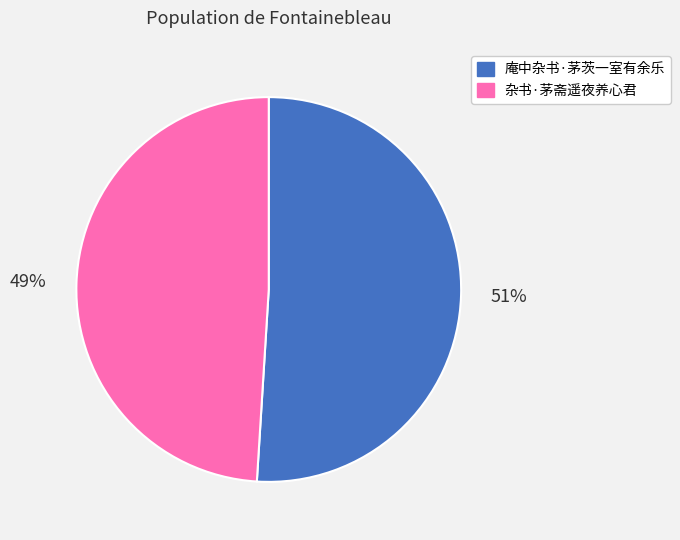

To the nearest percent, what portion does 杂书·茅斋遥夜养心君 represent?

49%